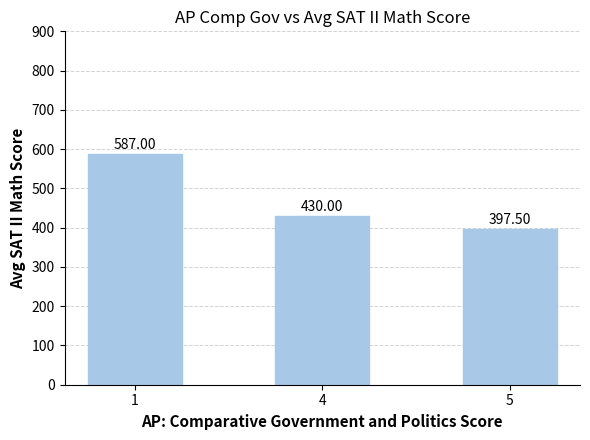

What is the sum of all values?

1414.5